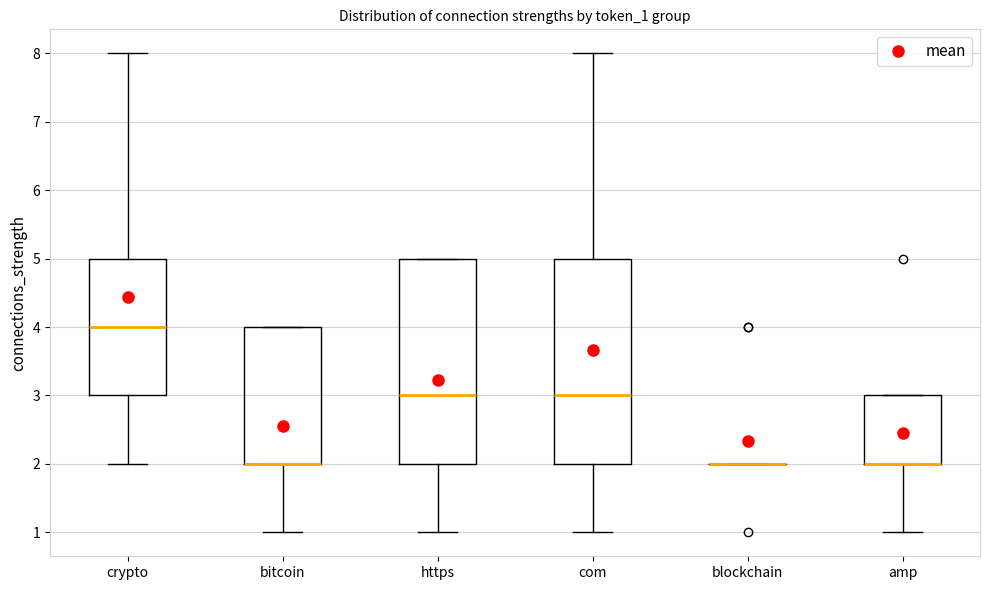

Where is the lower edge of the box for bitcoin on the y-axis? The values are not printed on the chart, so give them approximately, as read against the axis.

2